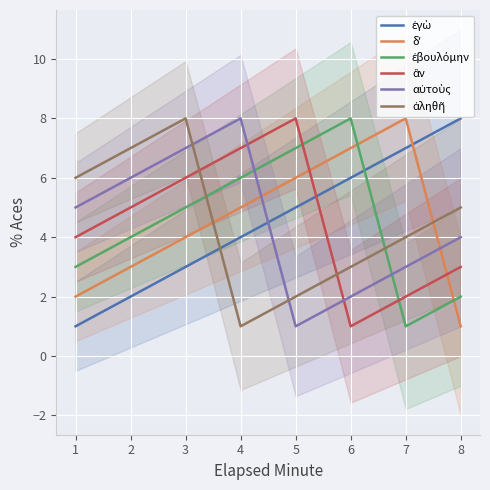

What is the difference between the highest and lowest values at 5?

7